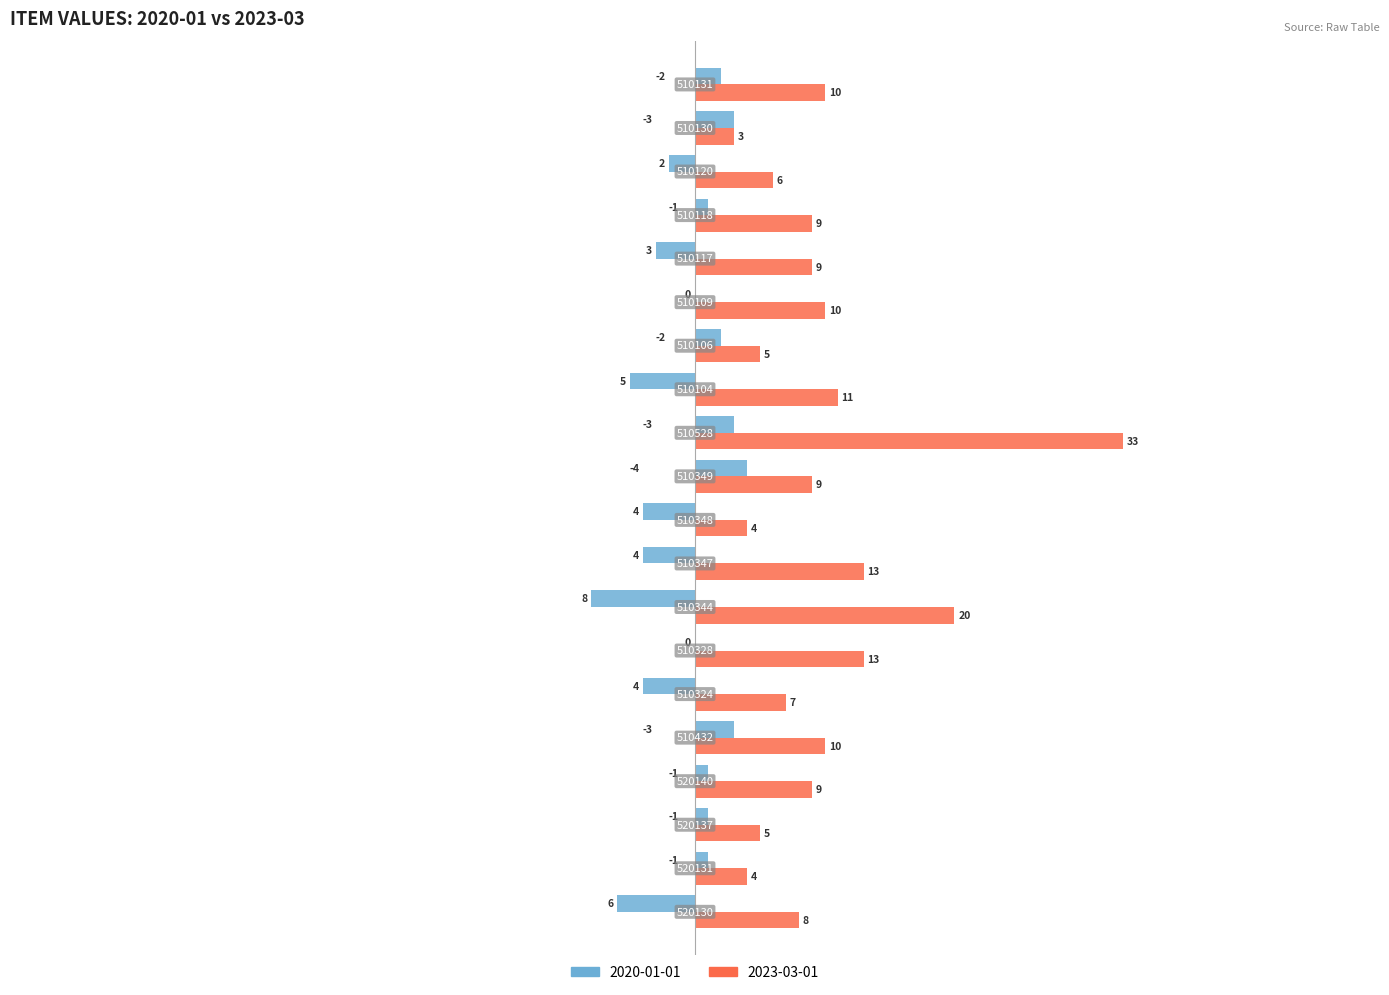

Which series has the largest total across all categories?

2023-03-01